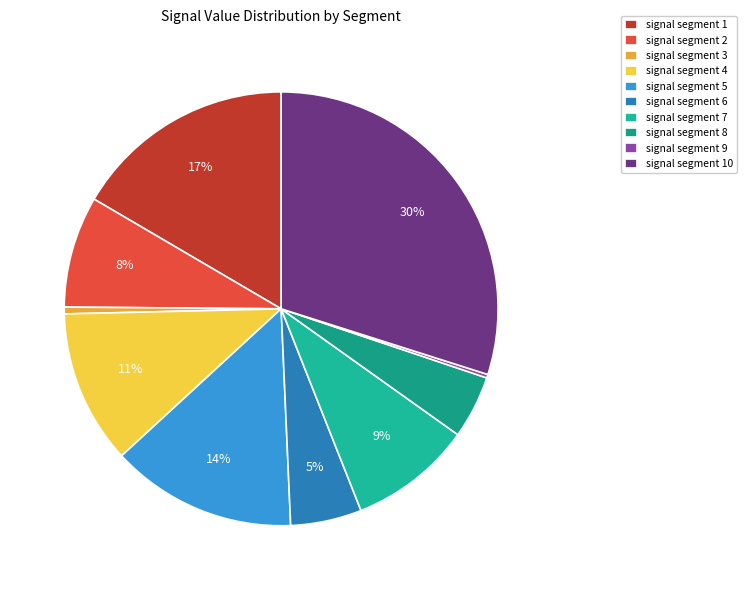

Which slice is the smallest?

signal segment 9